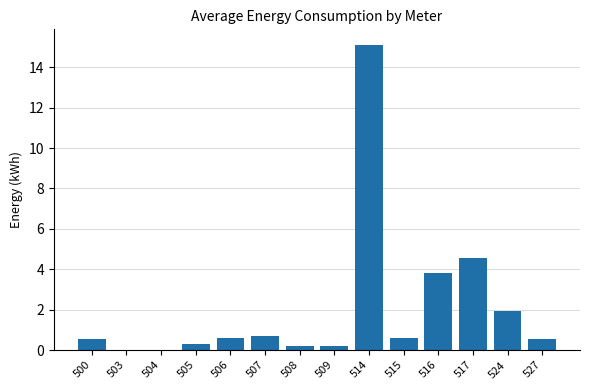

Is it true that the value at 500 is 0.5?

True